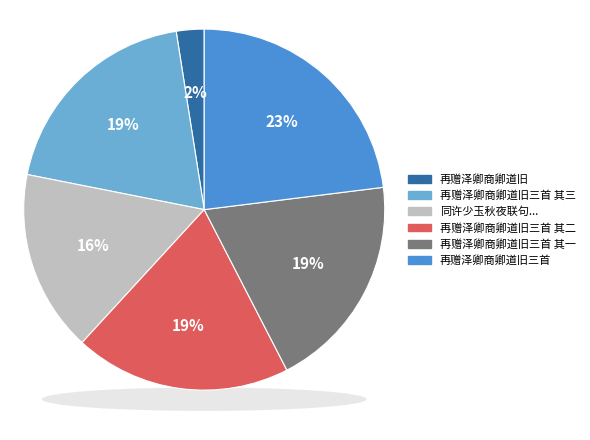

How much of the chart is everything except 再赠泽卿商卿道旧三首 其二?

80.6%